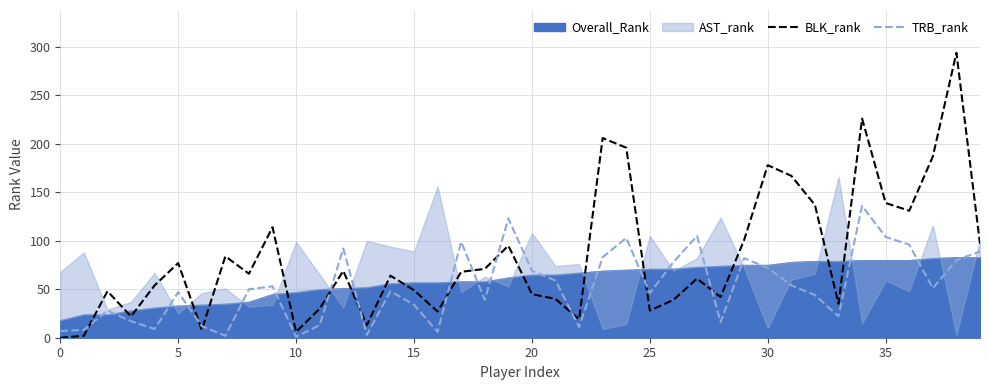

Which series has the largest range (max minus min)?

BLK_rank